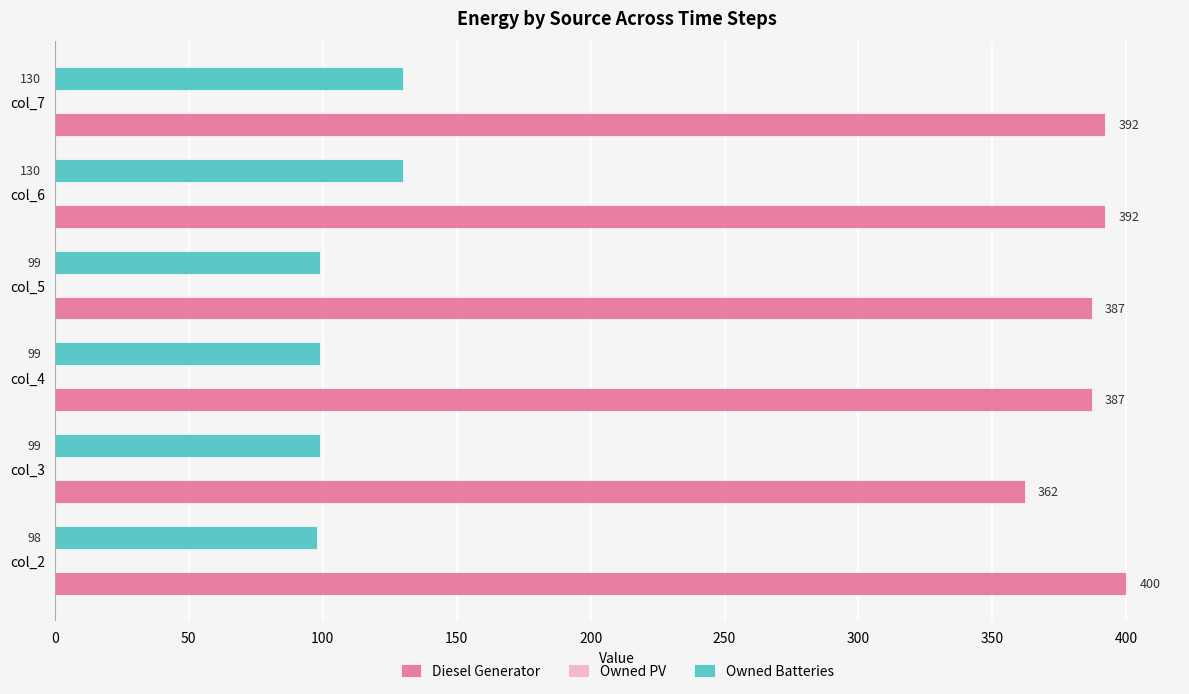

What value does the Owned Batteries series have at col_3?

99